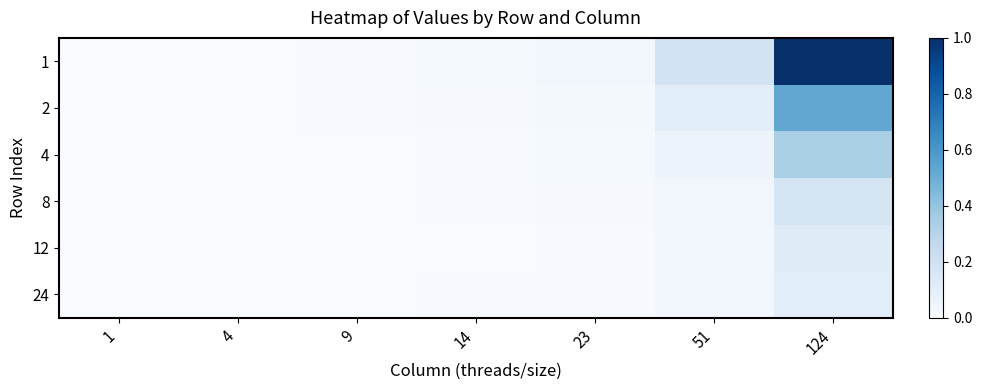

Which series has the largest total across all categories?

1